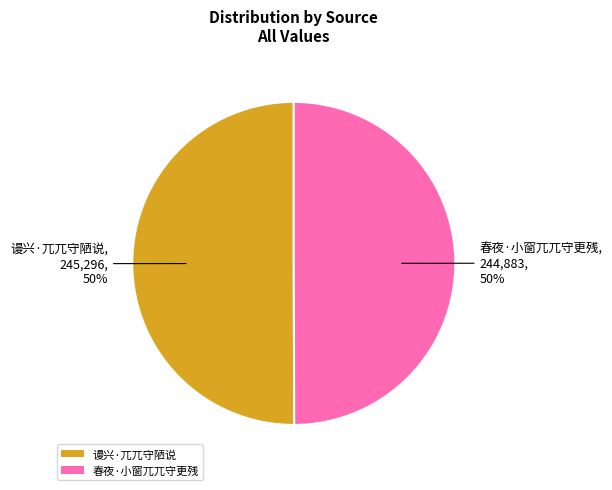

How many segments does this pie chart have?

2